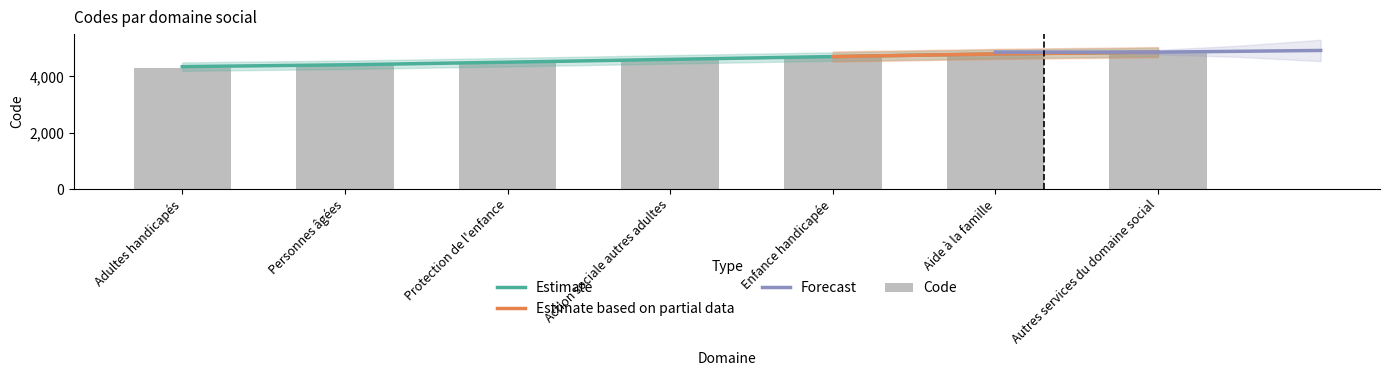

Reading left to right, what are all the values shown in this chart?

4300	4400	4500	4600	4700	4800	4900